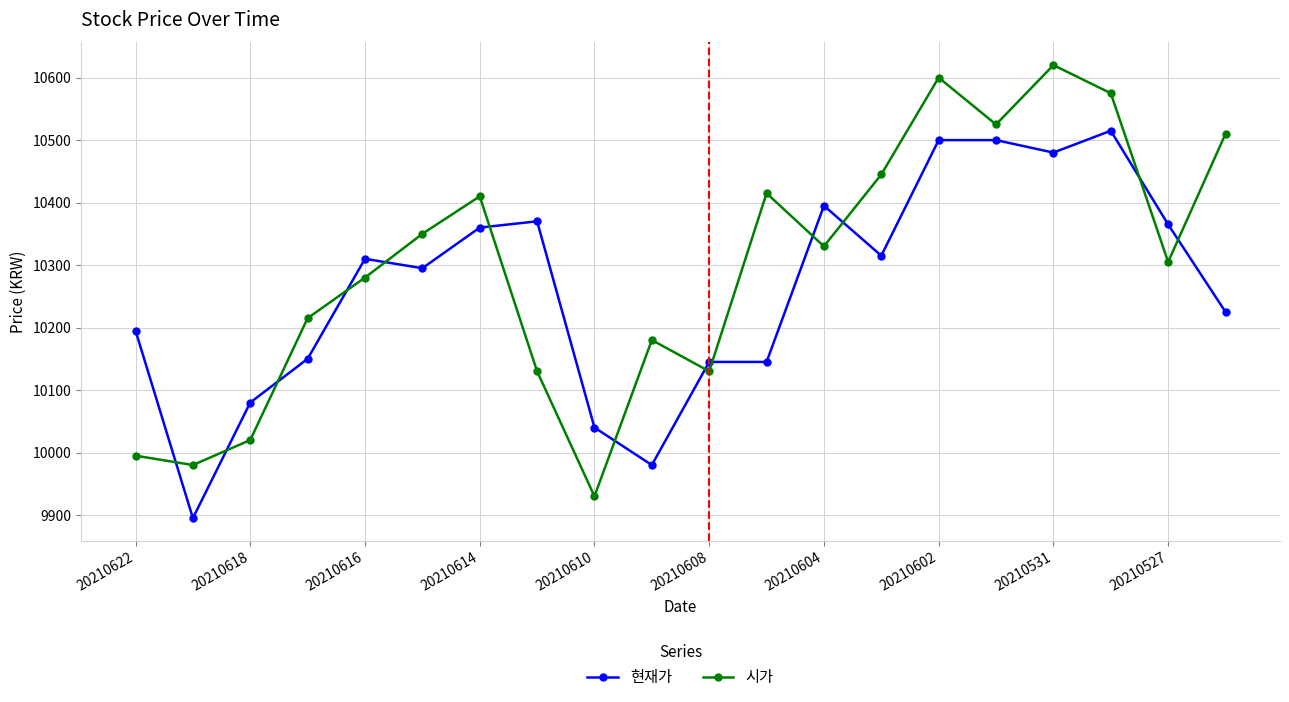

What is the difference between the maximum and minimum values in the 현재가 series?

620